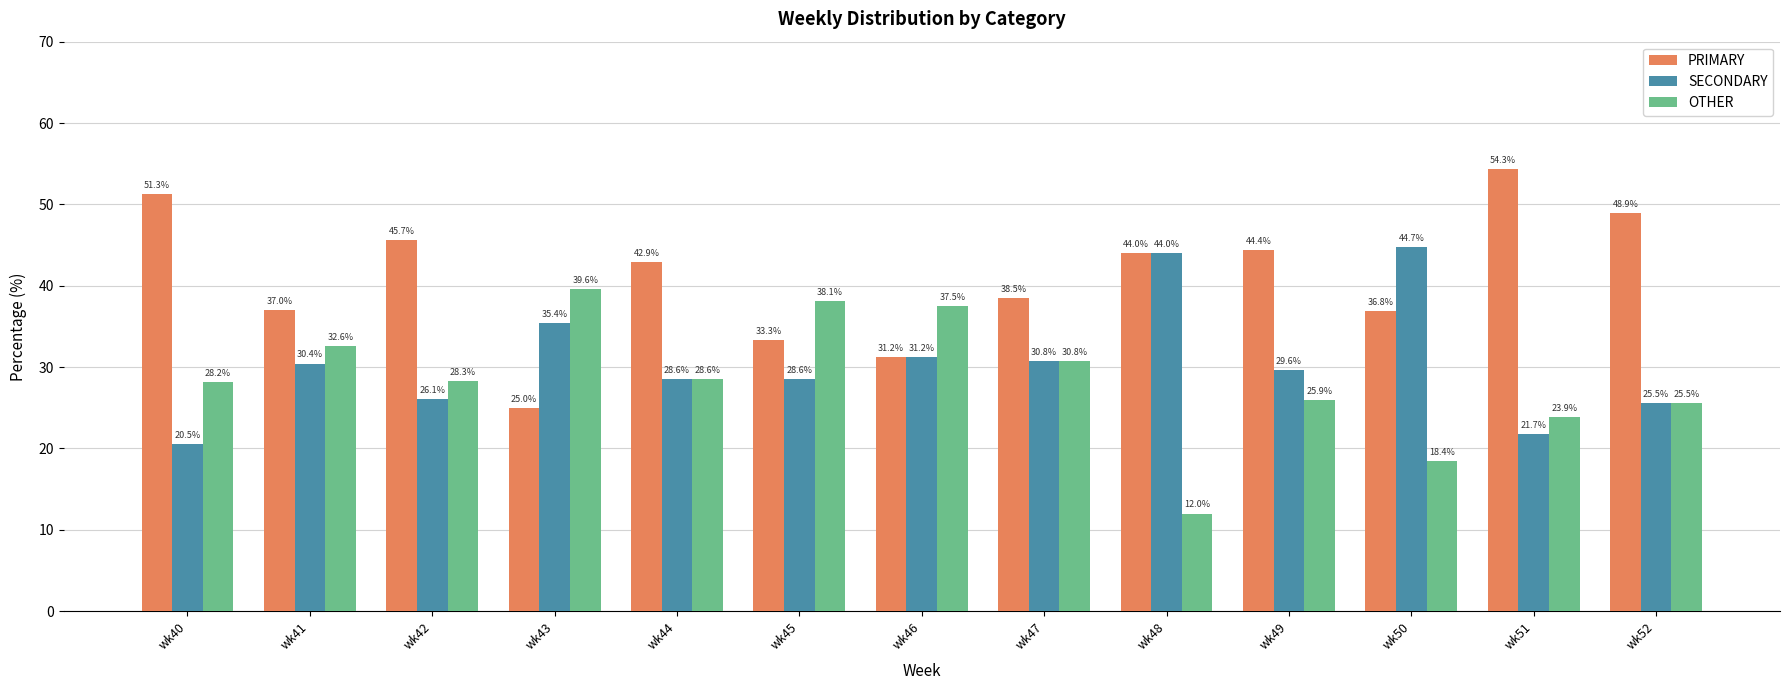

What value does the OTHER series have at wk40?

28.2